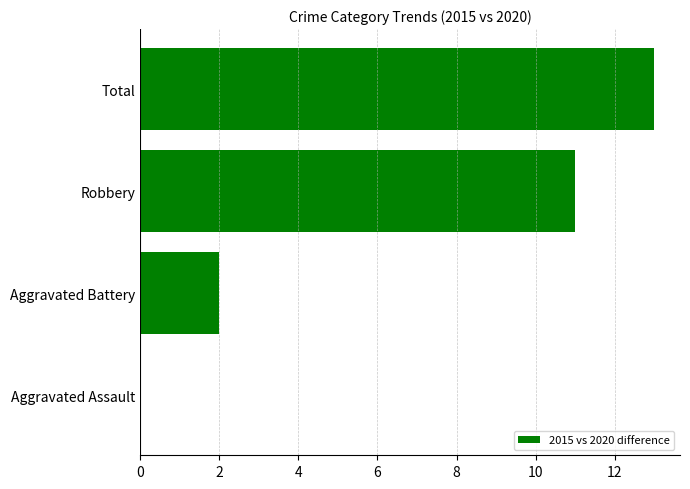

Is it true that the value at Total is 13?

True